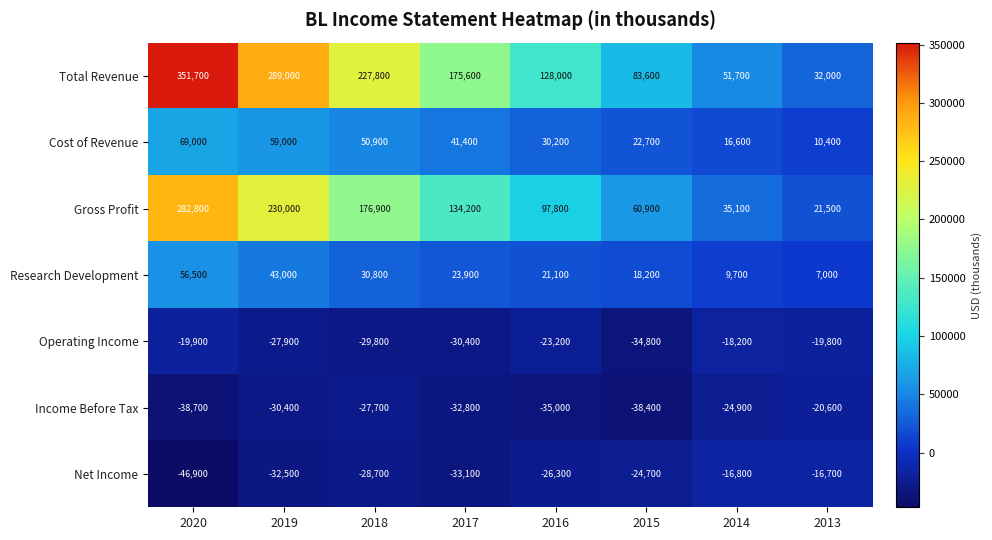

What is the difference between the second highest and minimum values in the Total Revenue series?

257000